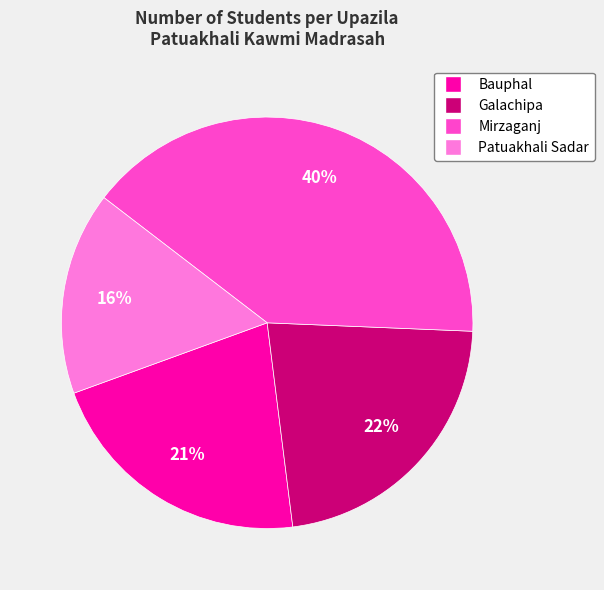

True or false: Patuakhali Sadar accounts for 24% of the total.

False